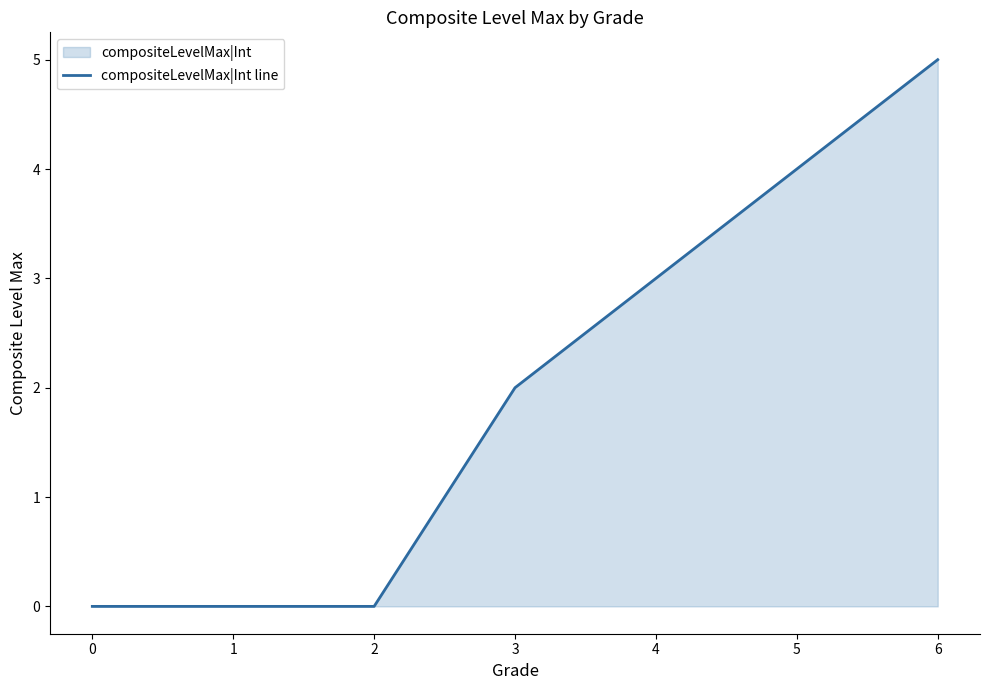

List the labels in order of value, smallest first.

0, 1, 2, 3, 4, 5, 6